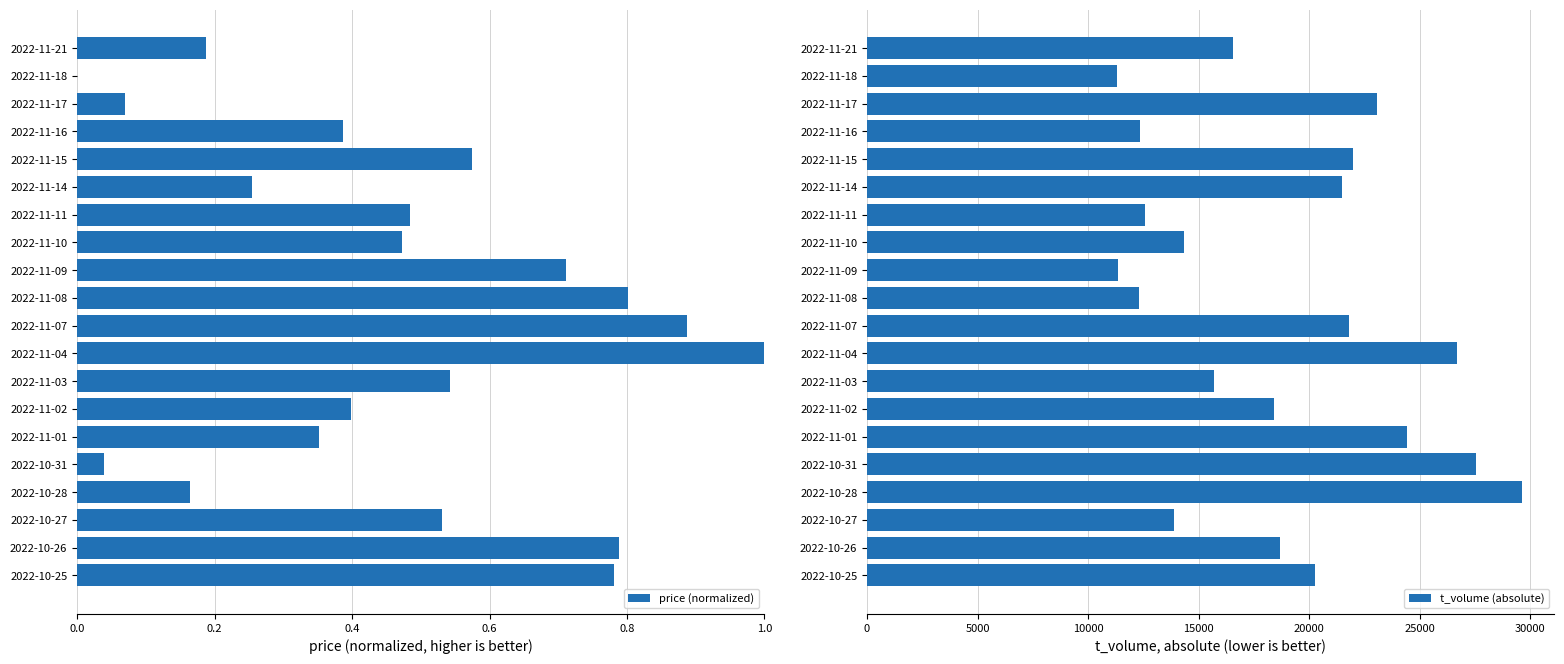

What is the maximum value for price (normalized)?

1.0